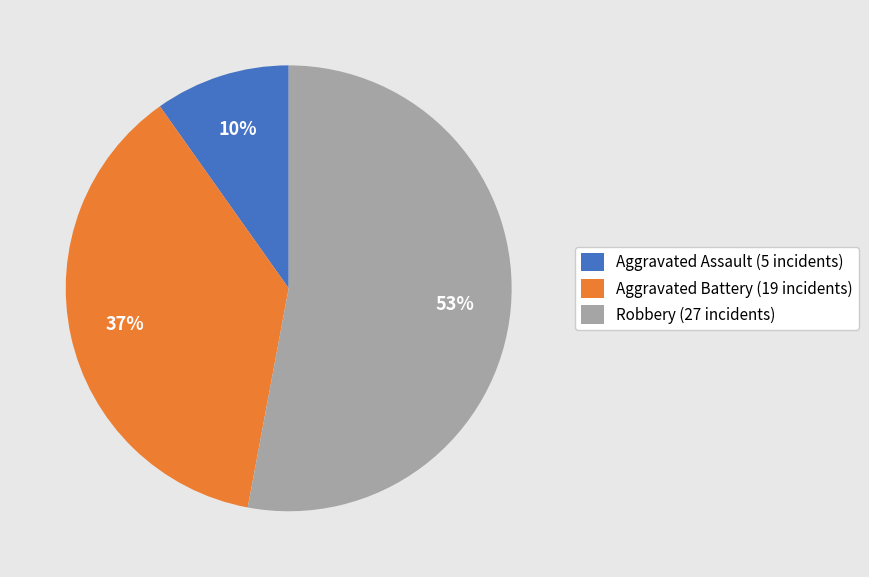

To the nearest percent, what is the difference between the largest and smallest slice percentages?

43%